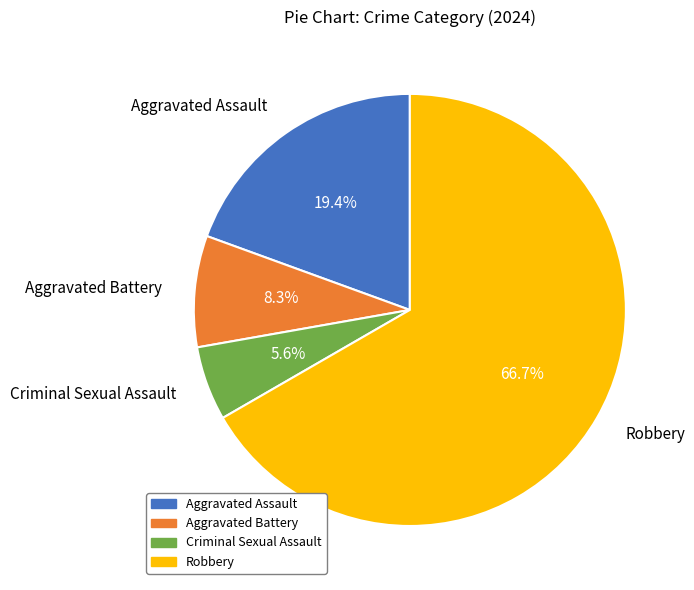

To the nearest percent, what is the combined percentage of Aggravated Battery and Criminal Sexual Assault?

14%